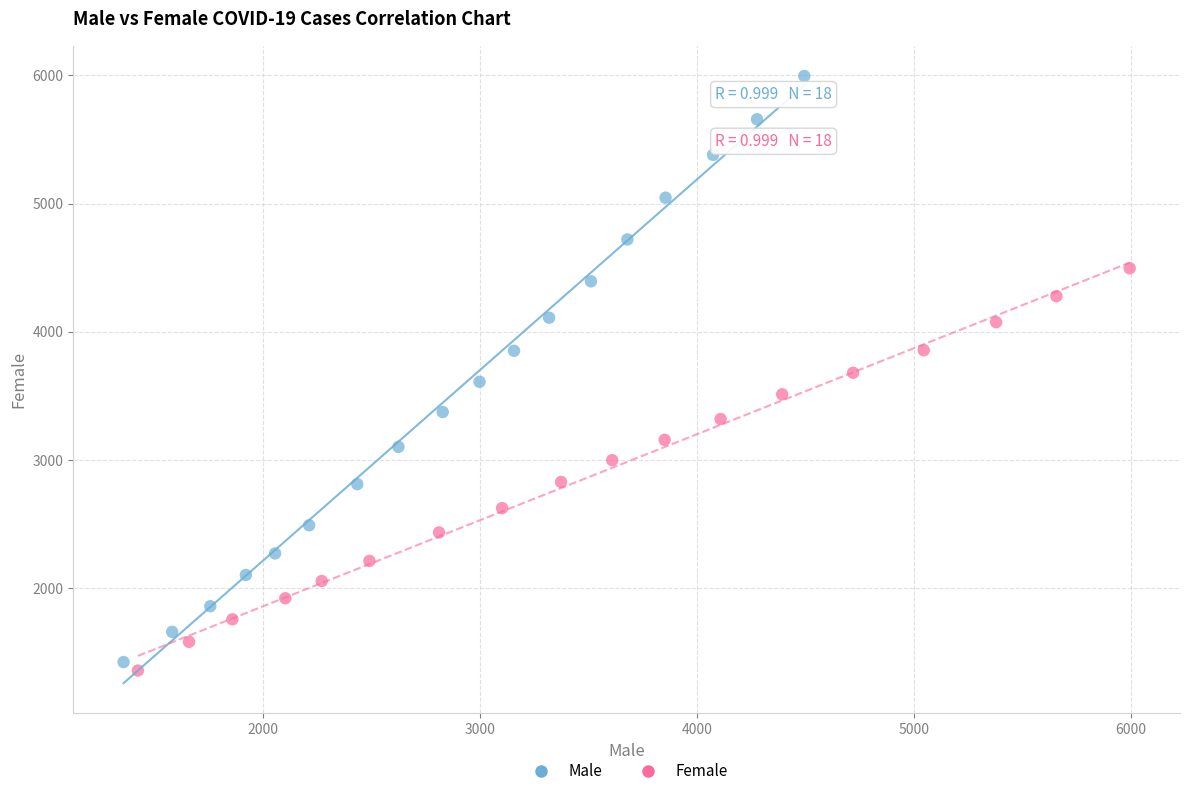

Which series has the largest Y range (max minus min)?

Male